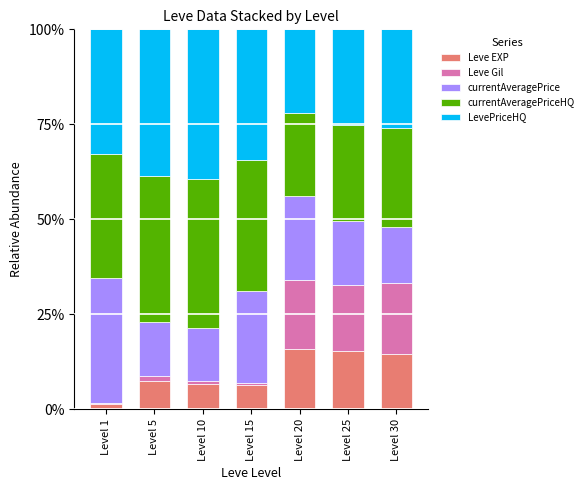

Which series has the largest range (max minus min)?

currentAveragePrice